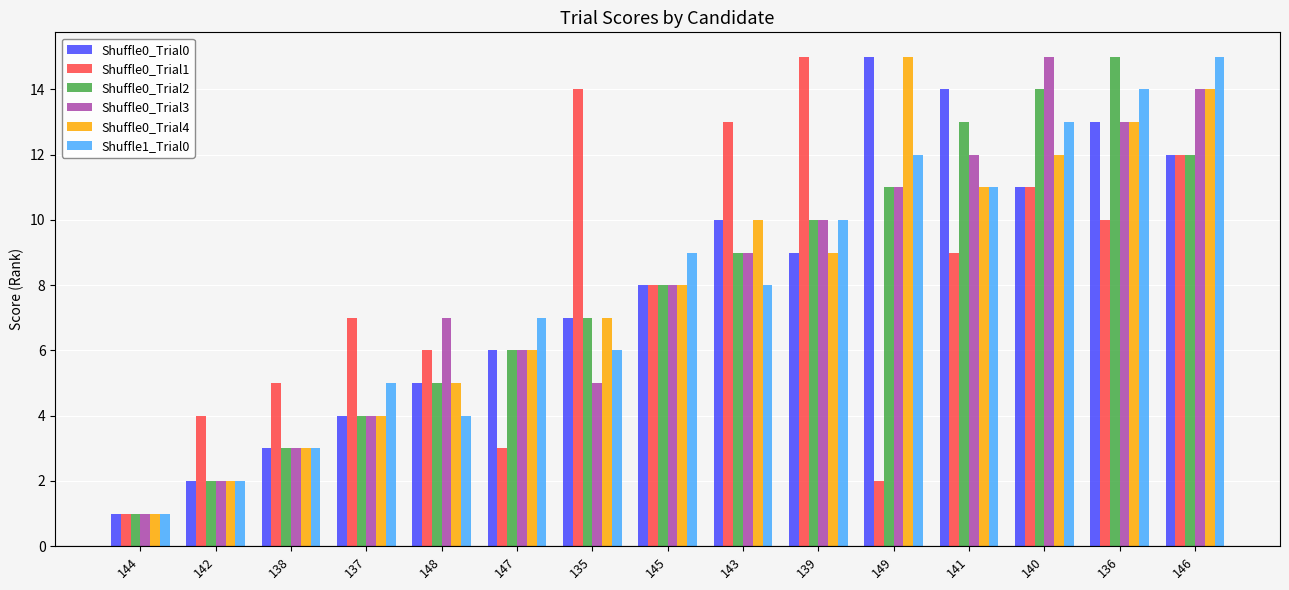

What is the difference between the highest and lowest values at 140?

4